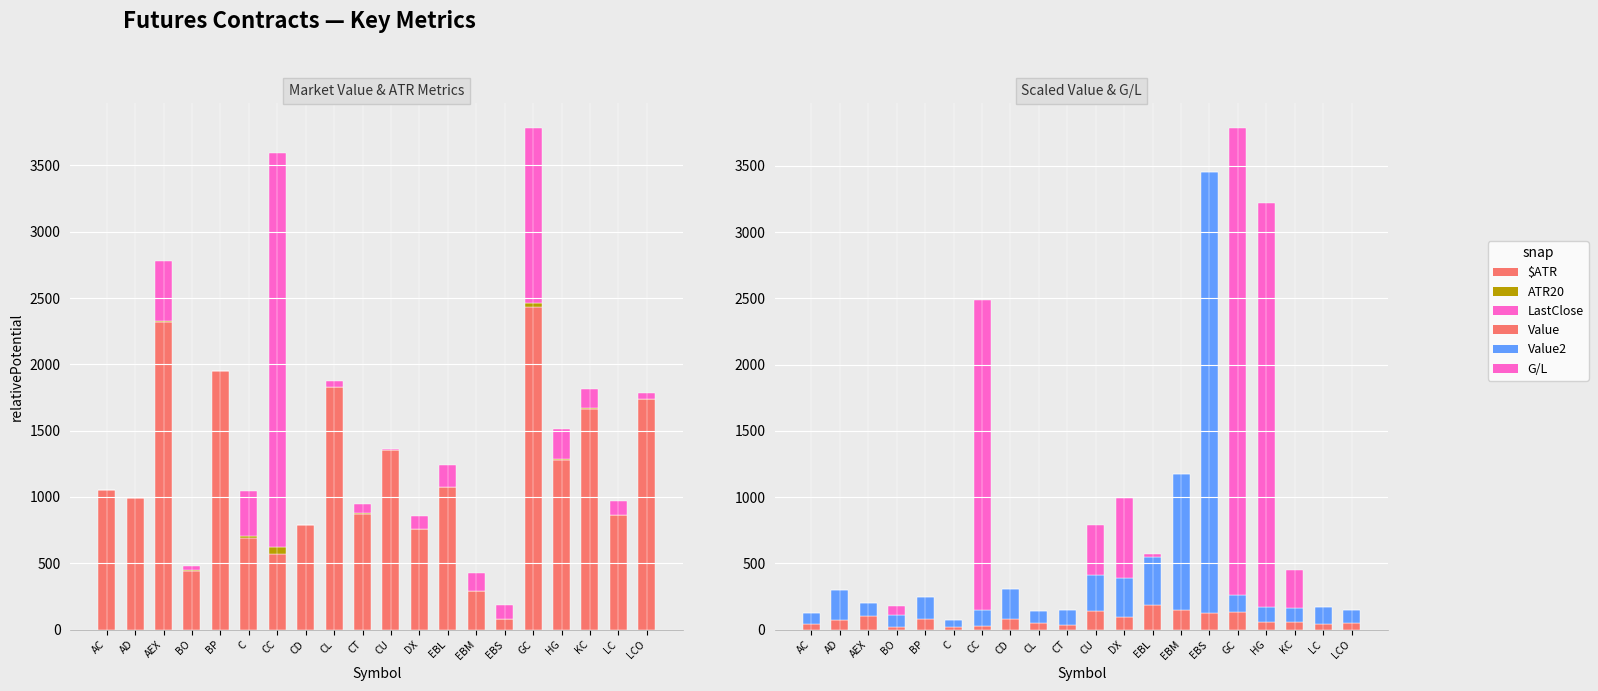

What is the label of the 17th bar from the right?

BO